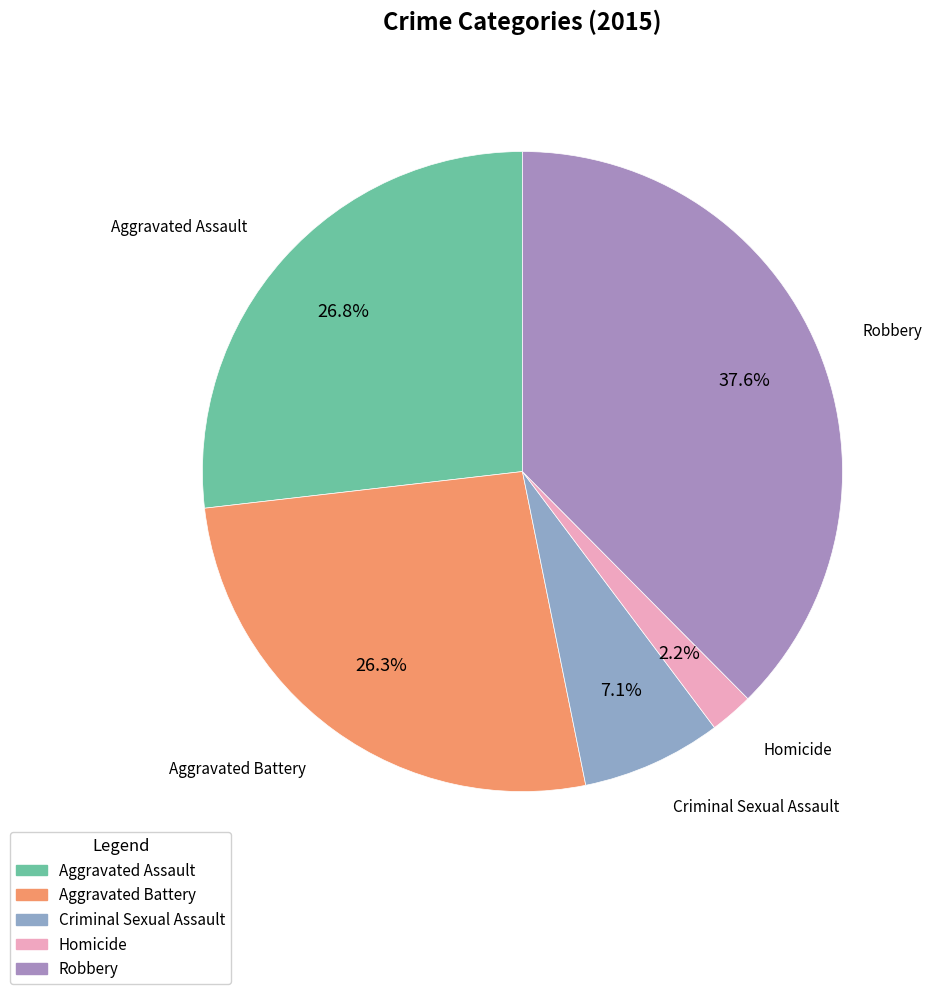

Which slice is the largest?

Robbery